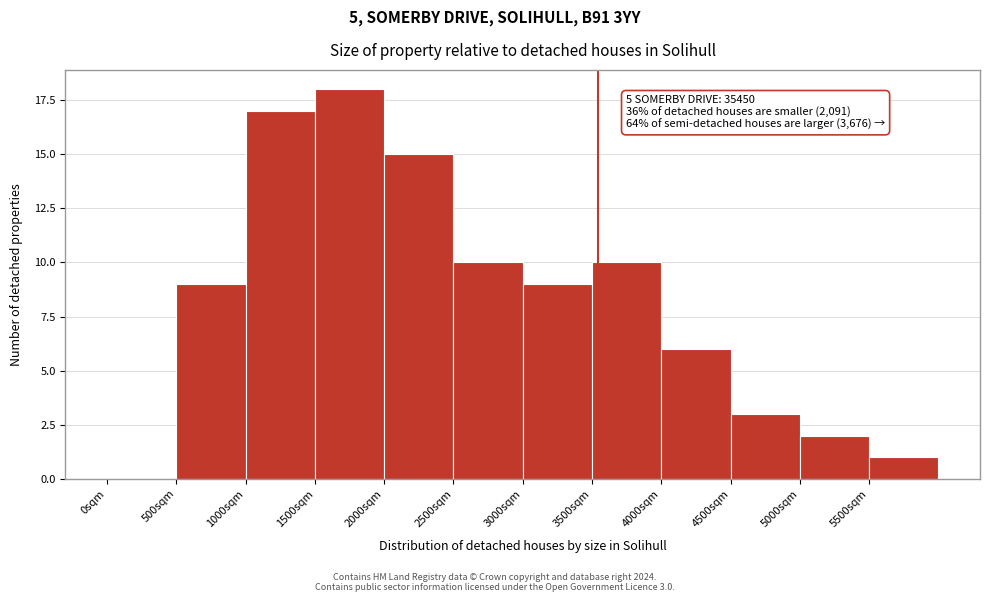

Reading left to right, what are all the values shown in this chart?

0sqm=0	500sqm=9	1000sqm=17	1500sqm=18	2000sqm=15	2500sqm=10	3000sqm=9	3500sqm=10	4000sqm=6	4500sqm=3	5000sqm=2	5500sqm=1